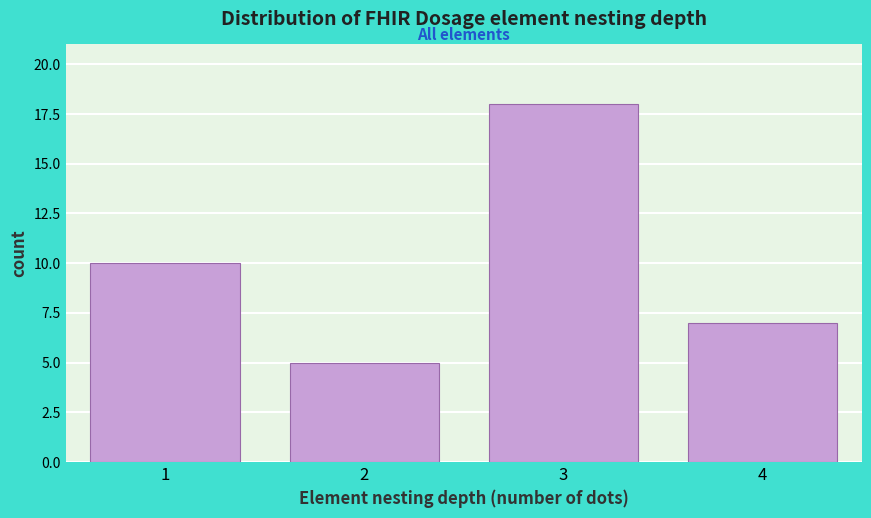

Reading left to right, list all the values displayed in this chart.

1=10	2=5	3=18	4=7